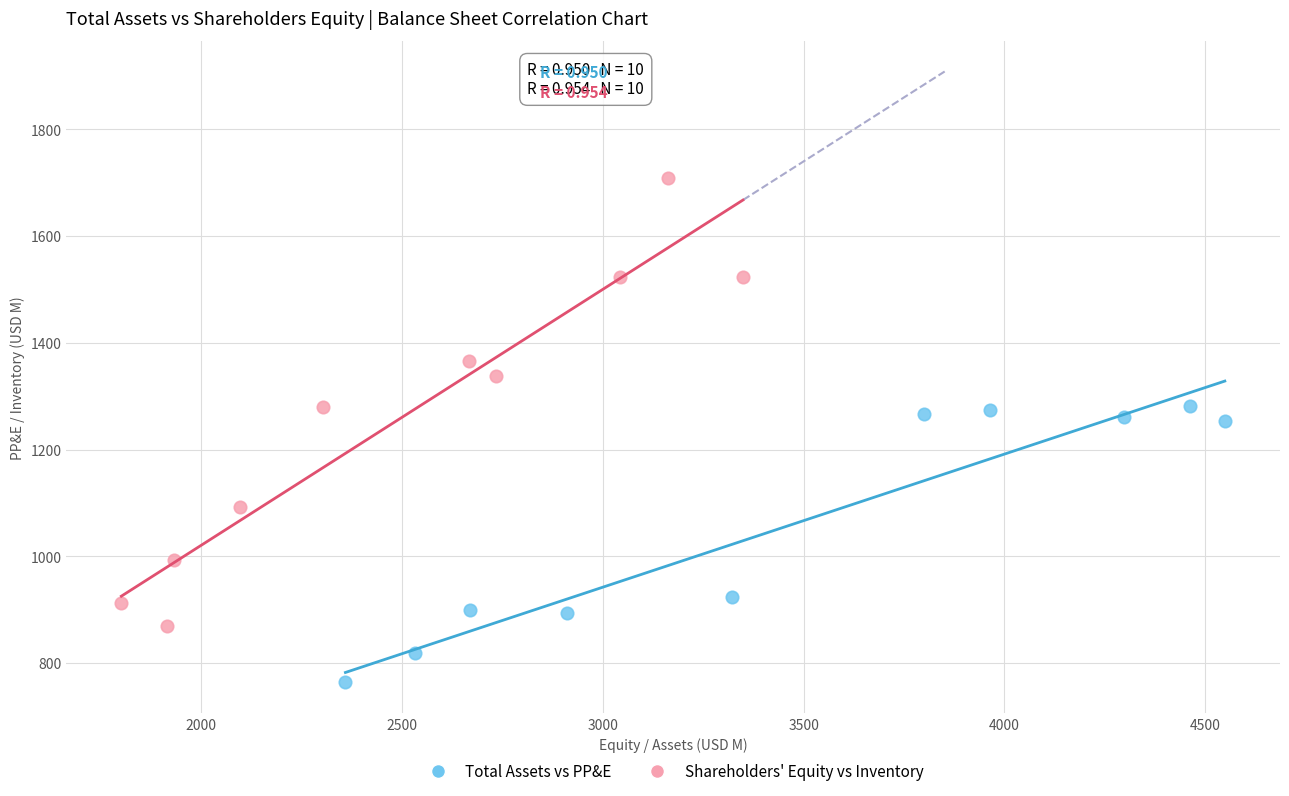

Which series has the largest Y range (max minus min)?

Shareholders' Equity vs Inventory